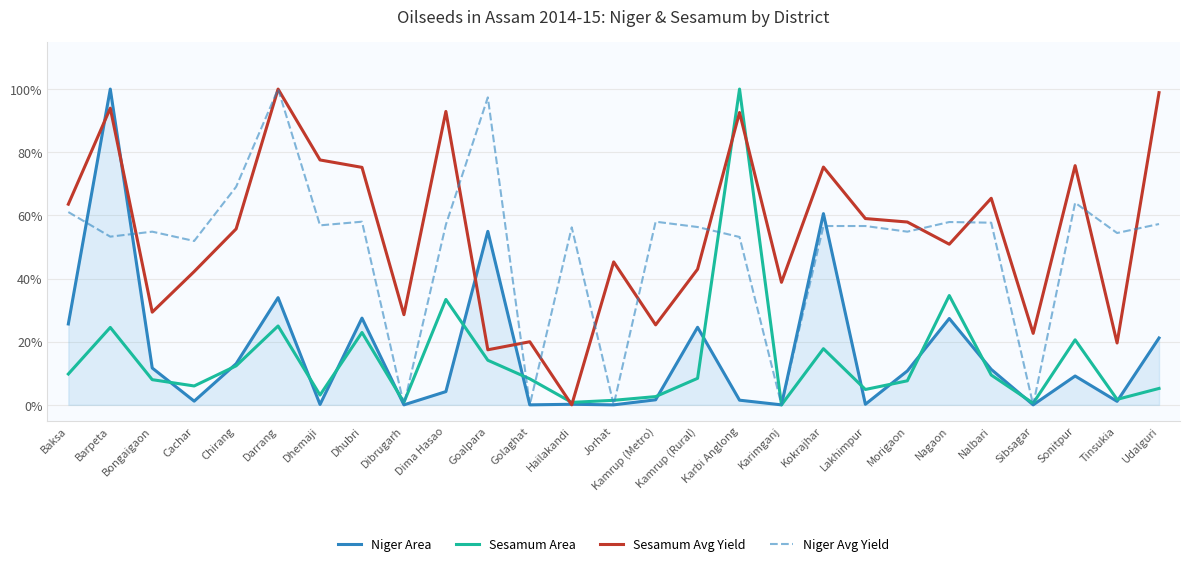

Is it true that Niger Avg Yield equals 0.8 at Kokrajhar?

False